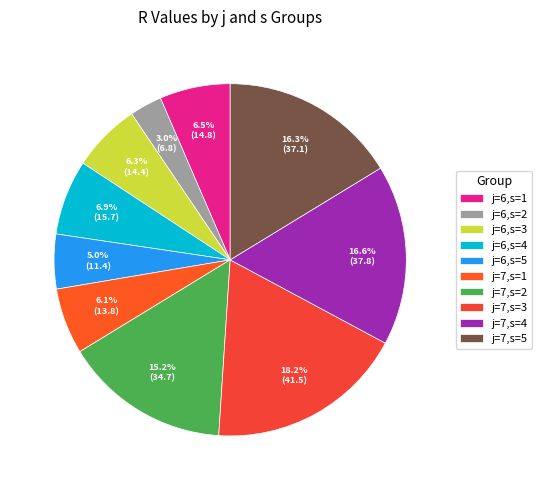

To the nearest percent, what is the combined percentage of j=6,s=2 and j=7,s=2?

18%